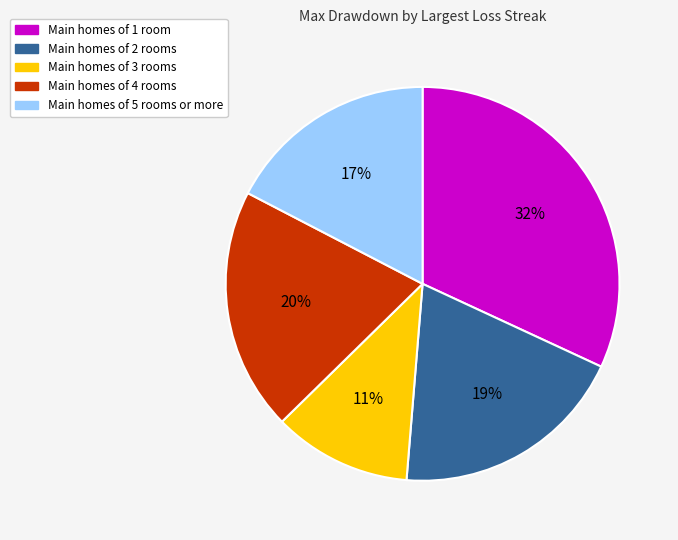

To the nearest percent, what is the average slice percentage?

20%